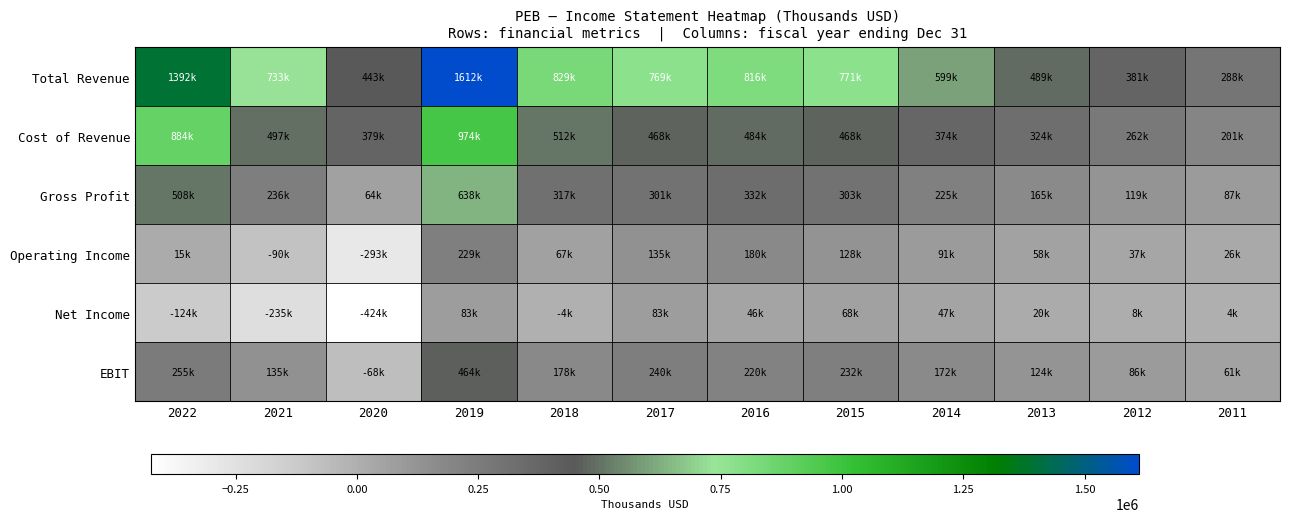

What is the greatest value displayed?

1612200